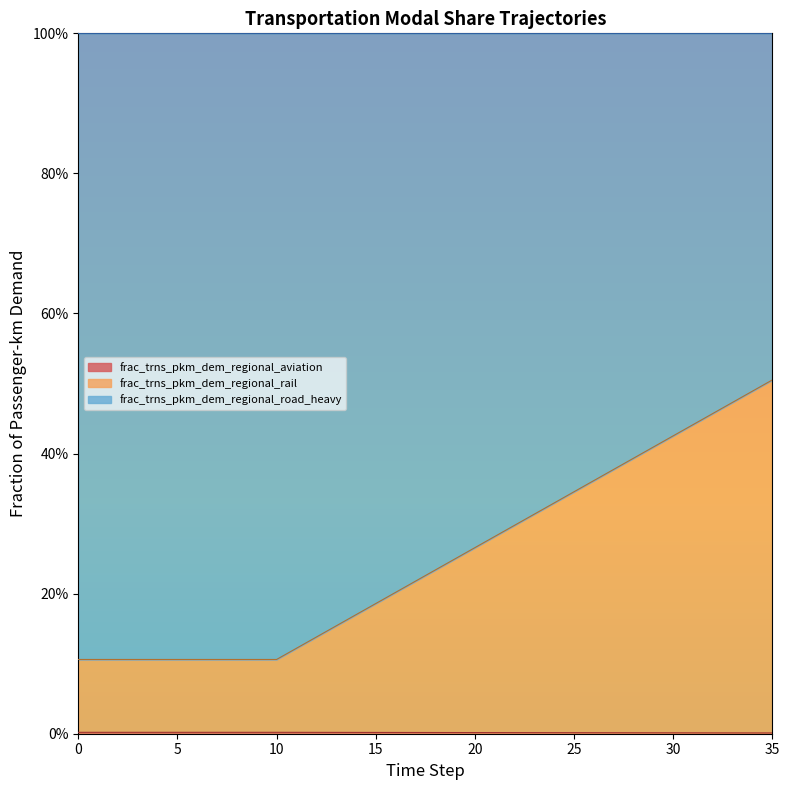

True or false: frac_trns_pkm_dem_regional_aviation has more than 1 points higher than both neighbors.

False